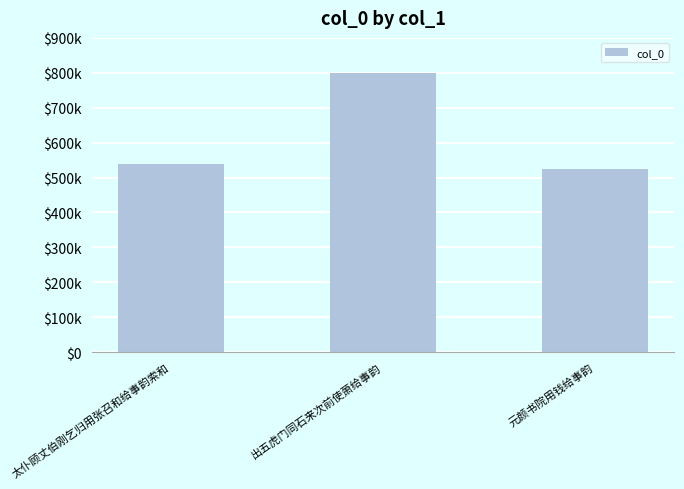

List the labels in order of value, smallest first.

元颜书院用钱给事韵, 太仆顾丈伯刚乞归用张召和给事韵索和, 出五虎门同石来次前使萧给事韵